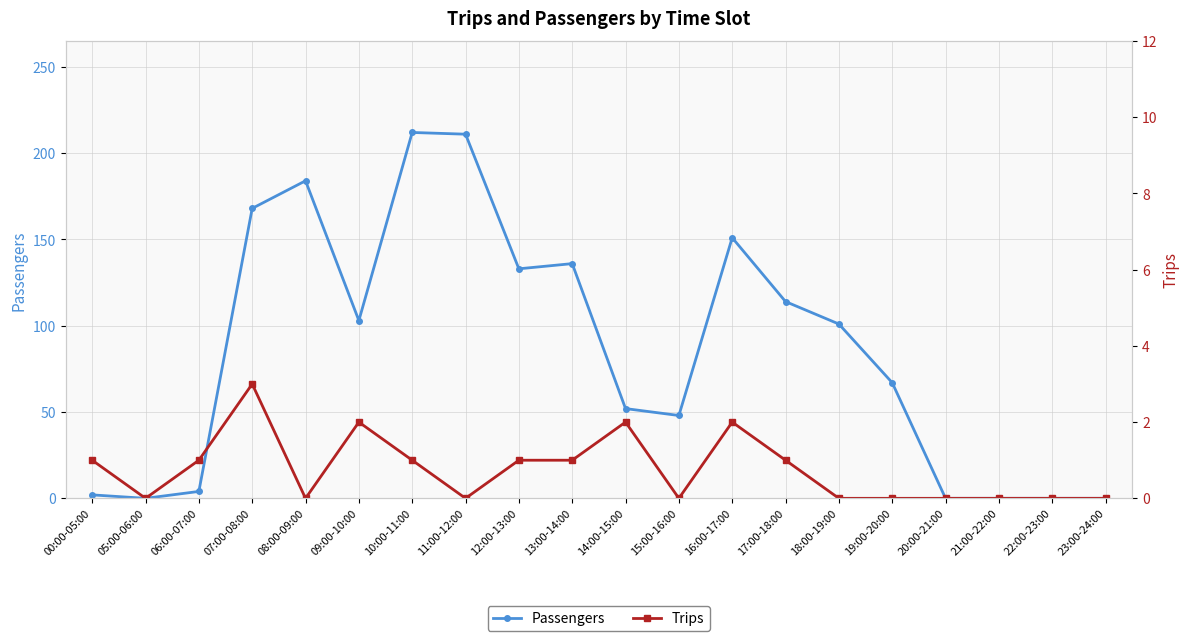

In Passengers, how many points are higher than both neighbors (excluding endpoints)?

4